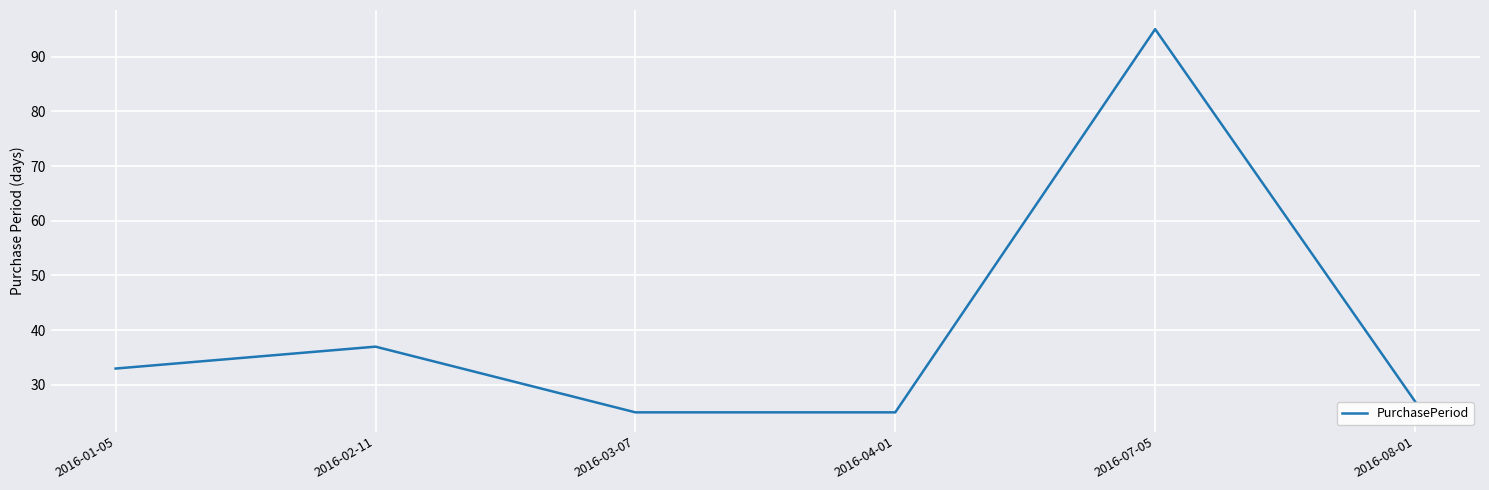

Reading right to left, transcribe all the data shown in this chart.

27	95	25	25	37	33